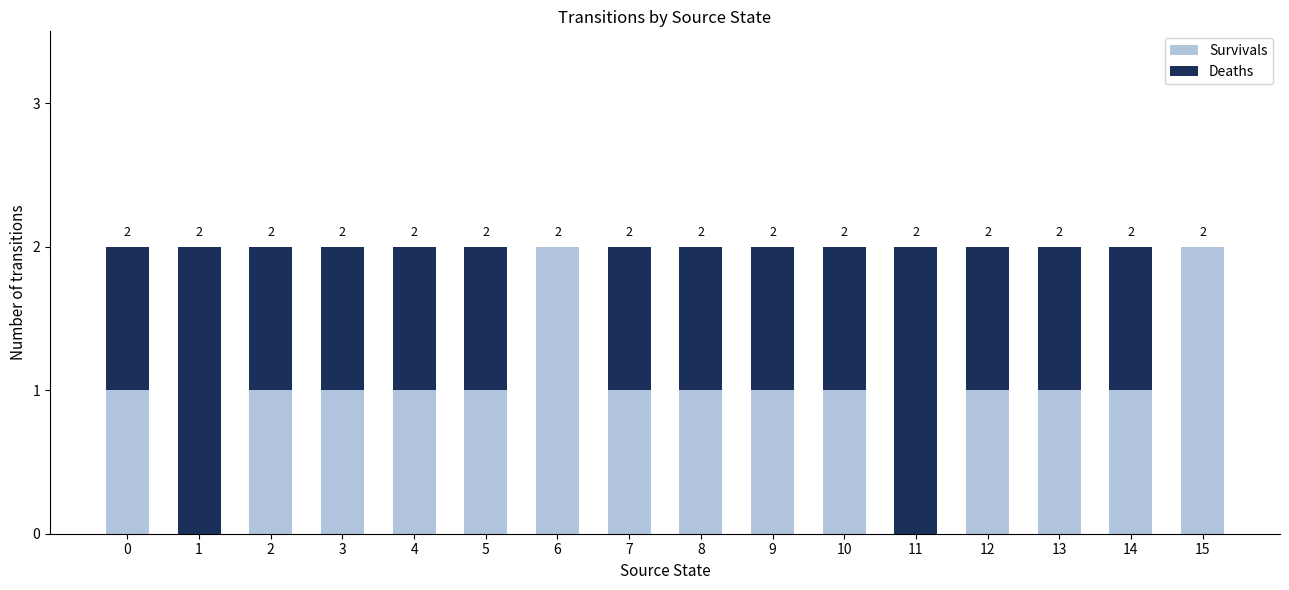

Is it true that Survivals equals 1 at 9?

True